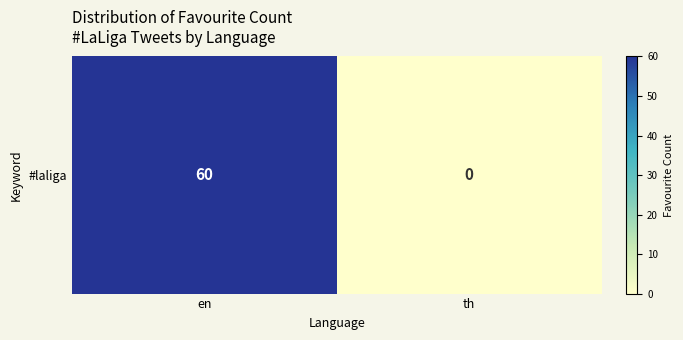

List the labels in order of value, largest first.

en, th